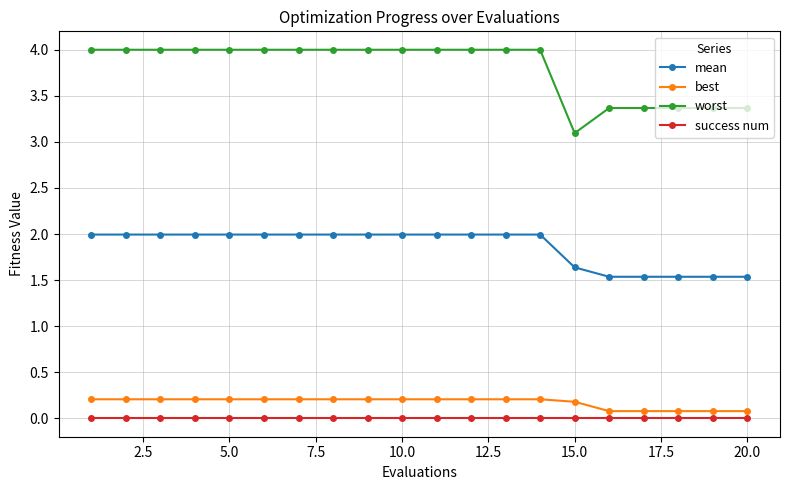

List the series in order of their peak value, lowest first.

success num, best, mean, worst